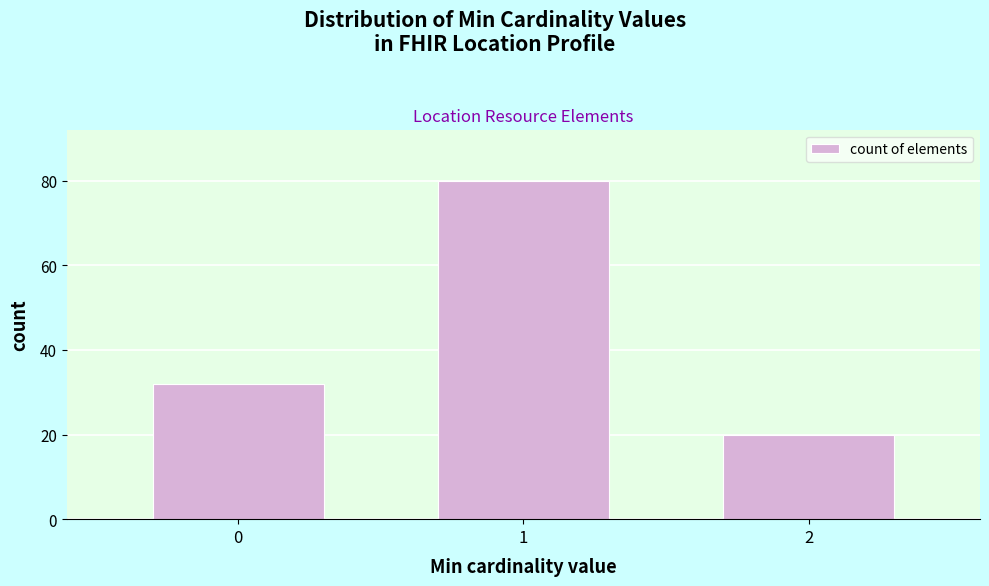

Reading left to right, what are all the values shown in this chart?

32	80	20